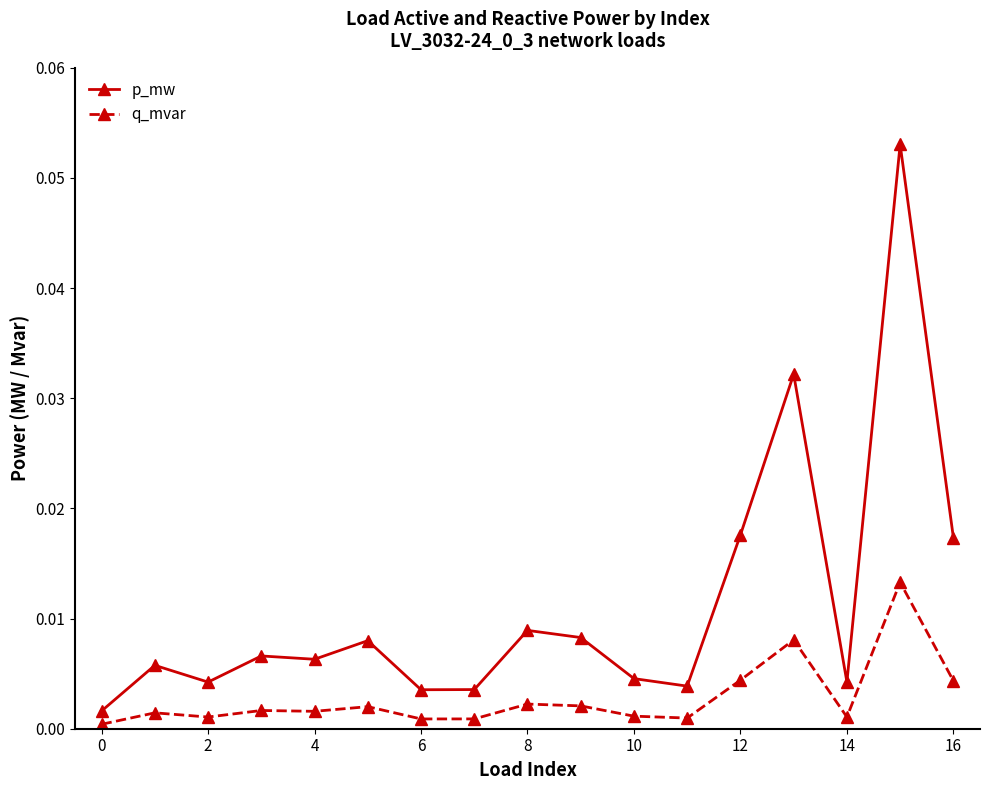

Which series has the widest spread of values?

p_mw